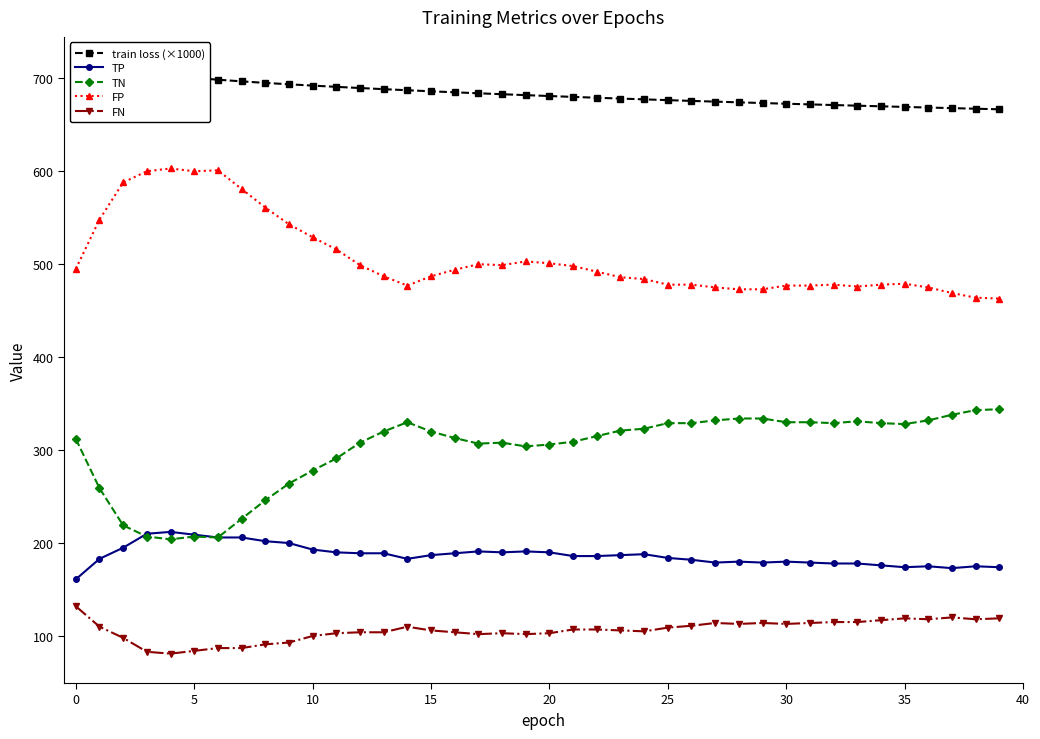

Reading left to right, extract all data points from this chart.

train loss (×1000): 713.0	709.8	707.1	704.7	702.5	700.4	698.5	696.7	695.1	693.6	692.2	690.8	689.6	688.3	687.2	686.0	684.9	683.9	682.9	681.9	680.9	680.0	679.1	678.2	677.4	676.5	675.7	674.9	674.1	673.4	672.7	671.9	671.2	670.6	669.9	669.2	668.6	667.9	667.3	666.7
TP: 161.0	183.0	195.0	210.0	212.0	209.0	206.0	206.0	202.0	200.0	193.0	190.0	189.0	189.0	183.0	187.0	189.0	191.0	190.0	191.0	190.0	186.0	186.0	187.0	188.0	184.0	182.0	179.0	180.0	179.0	180.0	179.0	178.0	178.0	176.0	174.0	175.0	173.0	175.0	174.0
TN: 312.0	259.0	219.0	207.0	204.0	207.0	206.0	226.0	246.0	264.0	278.0	291.0	308.0	320.0	330.0	320.0	313.0	307.0	308.0	304.0	306.0	309.0	315.0	321.0	323.0	329.0	329.0	332.0	334.0	334.0	330.0	330.0	329.0	331.0	329.0	328.0	332.0	338.0	343.0	344.0
FP: 495.0	548.0	588.0	600.0	603.0	600.0	601.0	581.0	561.0	543.0	529.0	516.0	499.0	487.0	477.0	487.0	494.0	500.0	499.0	503.0	501.0	498.0	492.0	486.0	484.0	478.0	478.0	475.0	473.0	473.0	477.0	477.0	478.0	476.0	478.0	479.0	475.0	469.0	464.0	463.0
FN: 132.0	110.0	98.0	83.0	81.0	84.0	87.0	87.0	91.0	93.0	100.0	103.0	104.0	104.0	110.0	106.0	104.0	102.0	103.0	102.0	103.0	107.0	107.0	106.0	105.0	109.0	111.0	114.0	113.0	114.0	113.0	114.0	115.0	115.0	117.0	119.0	118.0	120.0	118.0	119.0